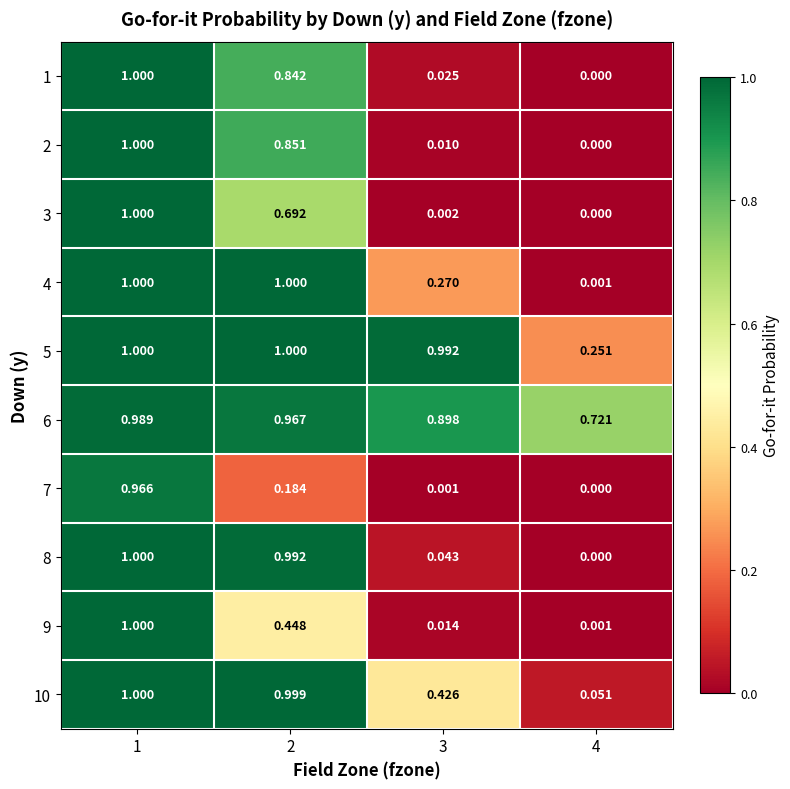

At how many categories does at least one series exceed 0?

4